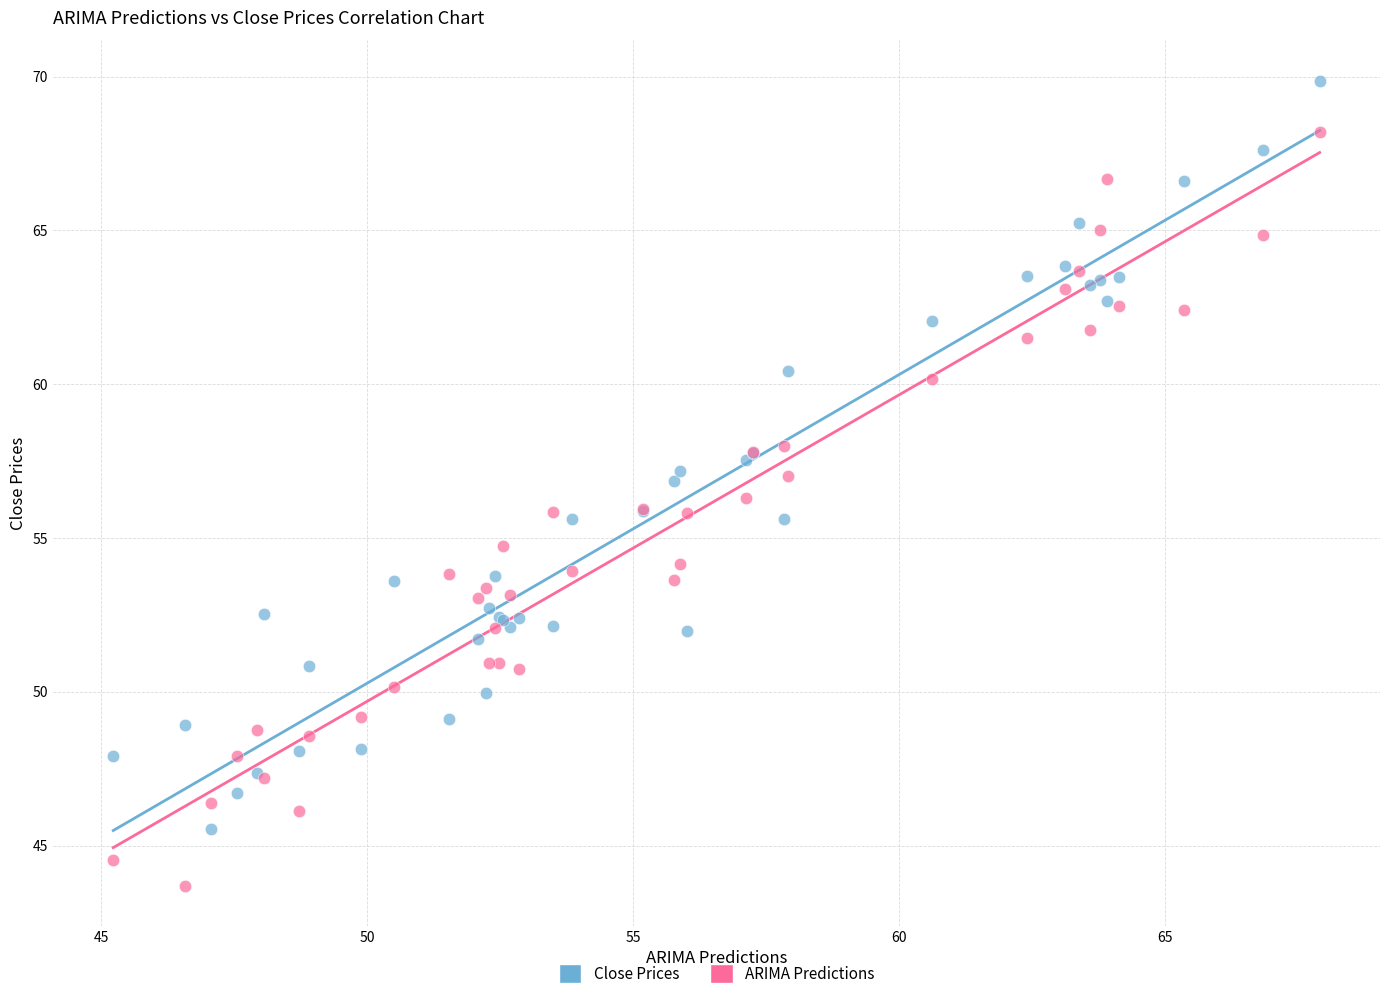

Which series contains the lowest Y value?

ARIMA Predictions